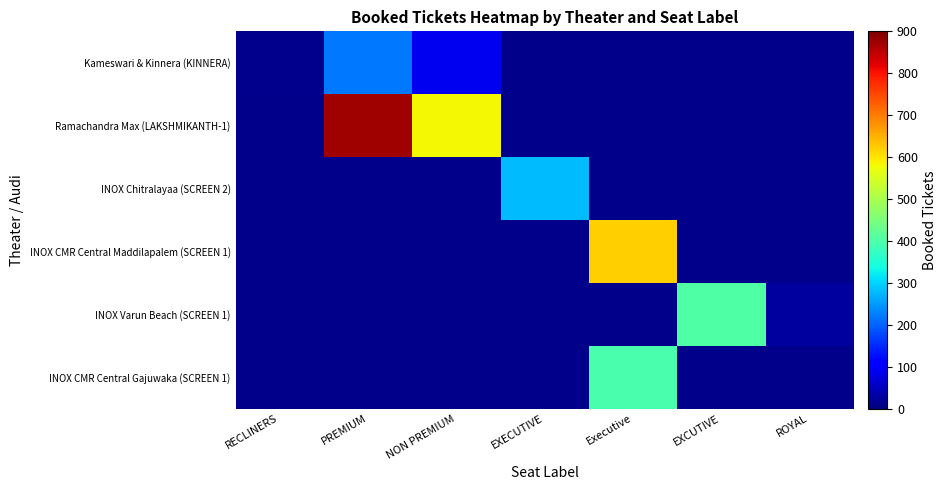

Rank the series at RECLINERS from highest to lowest value.

Kameswari & Kinnera (KINNERA), Ramachandra Max (LAKSHMIKANTH-1), INOX Chitralayaa (SCREEN 2), INOX CMR Central Maddilapalem (SCREEN 1), INOX Varun Beach (SCREEN 1), INOX CMR Central Gajuwaka (SCREEN 1)